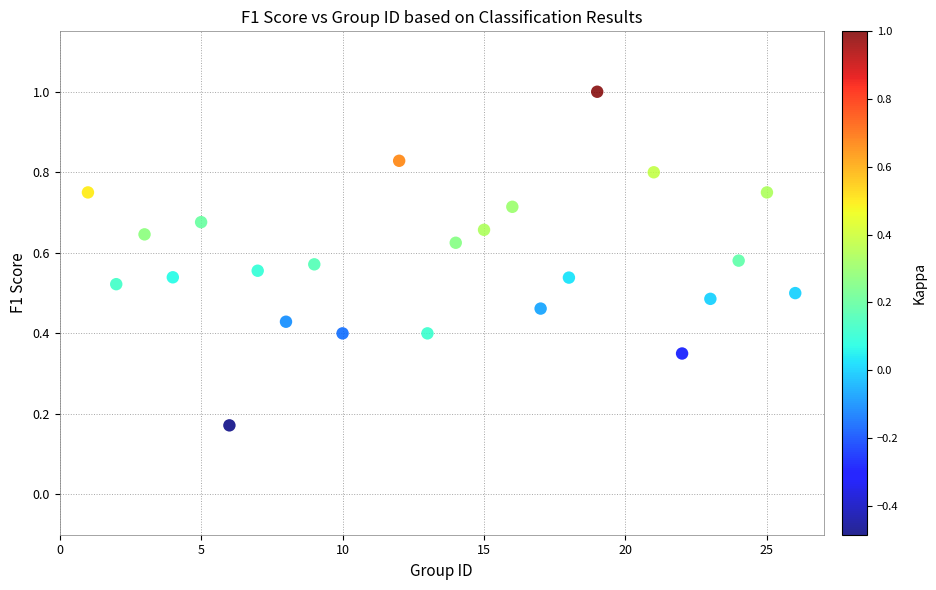

What is the range of X values (max minus min)?

25.0